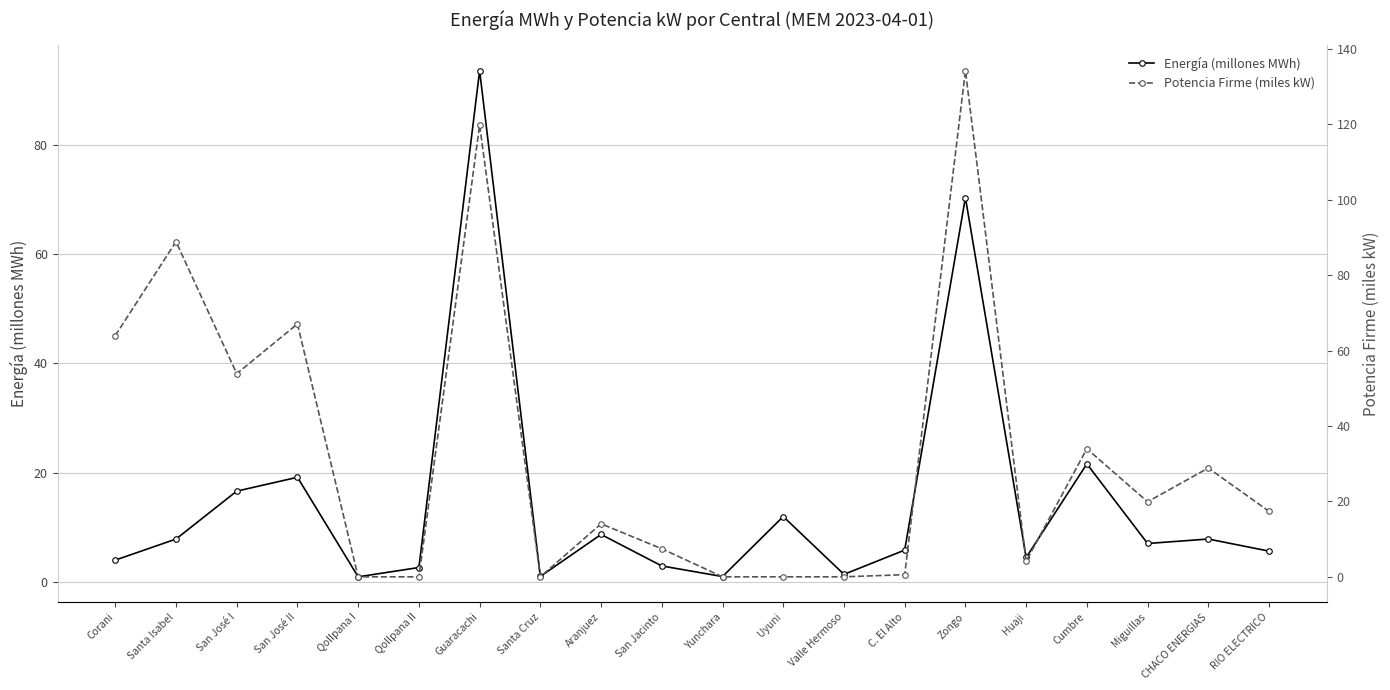

What are all the series names shown in the legend?

Energía (millones MWh), Potencia Firme (miles kW)